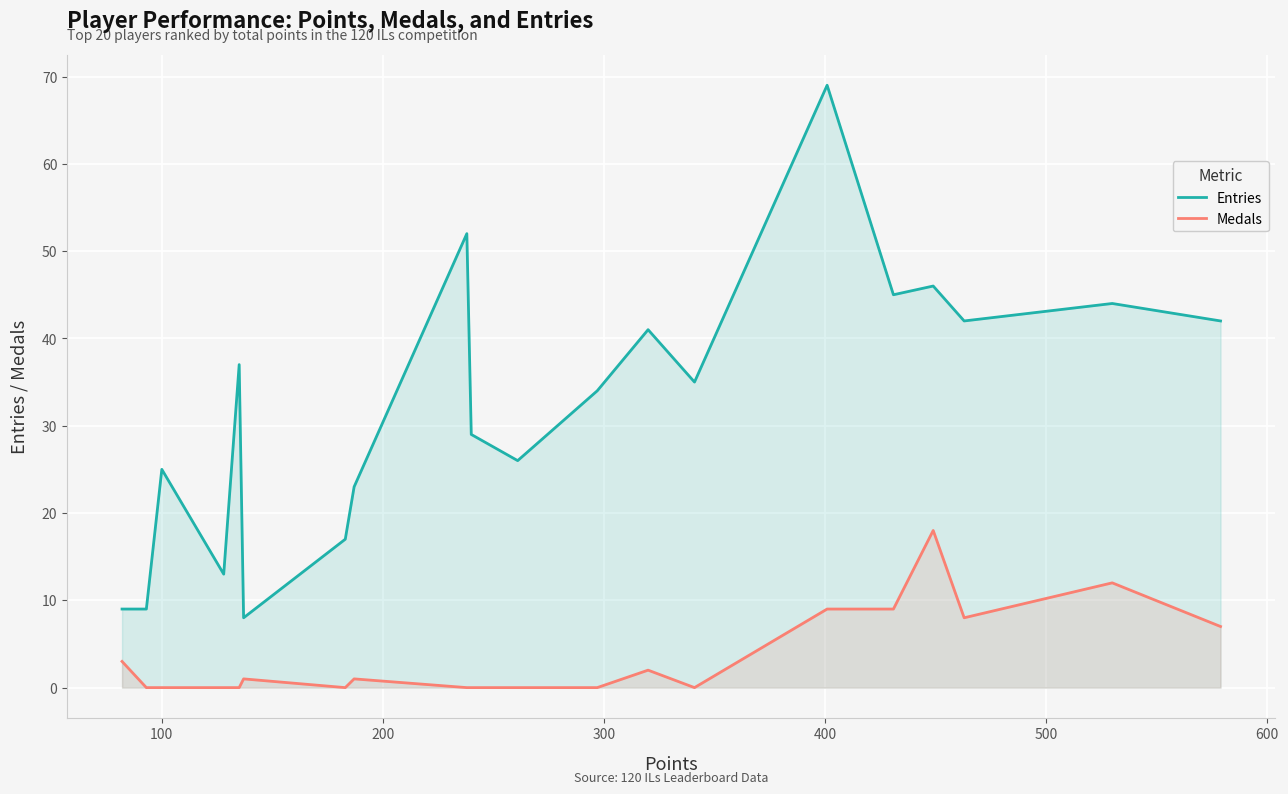

Which series has the largest total across all categories?

Entries